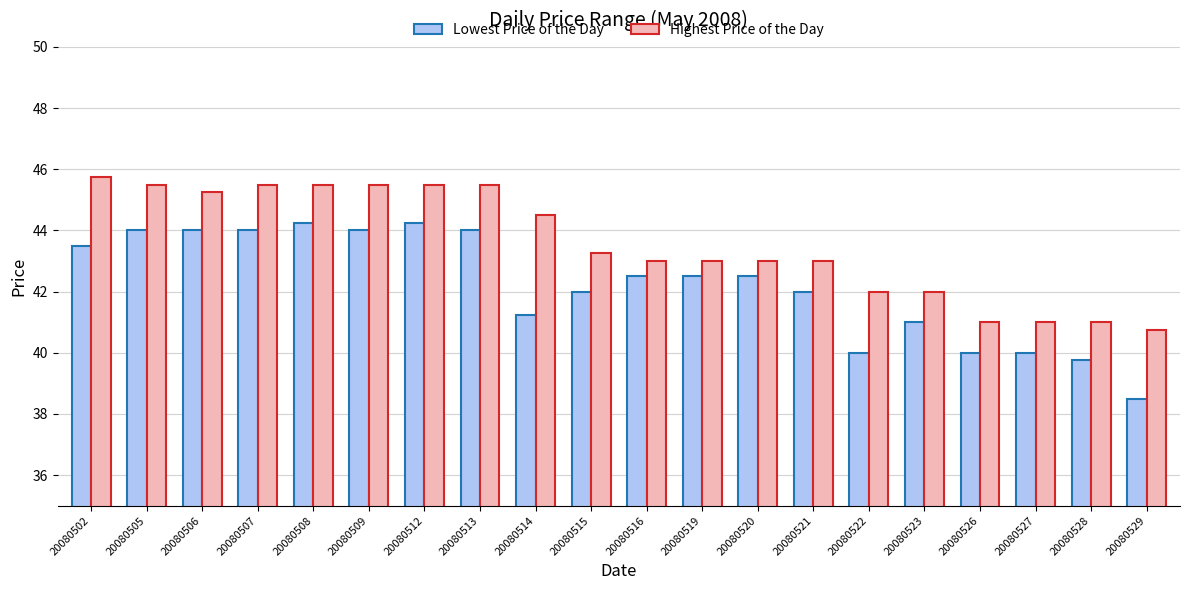

Which series has the largest total across all categories?

Highest Price of the Day